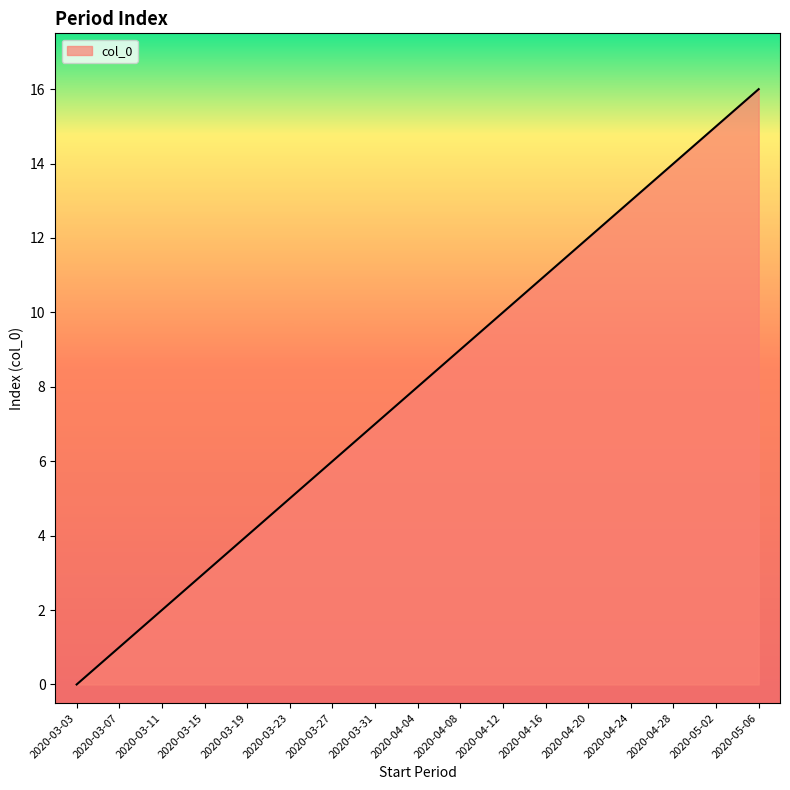

How many values are above zero?

16